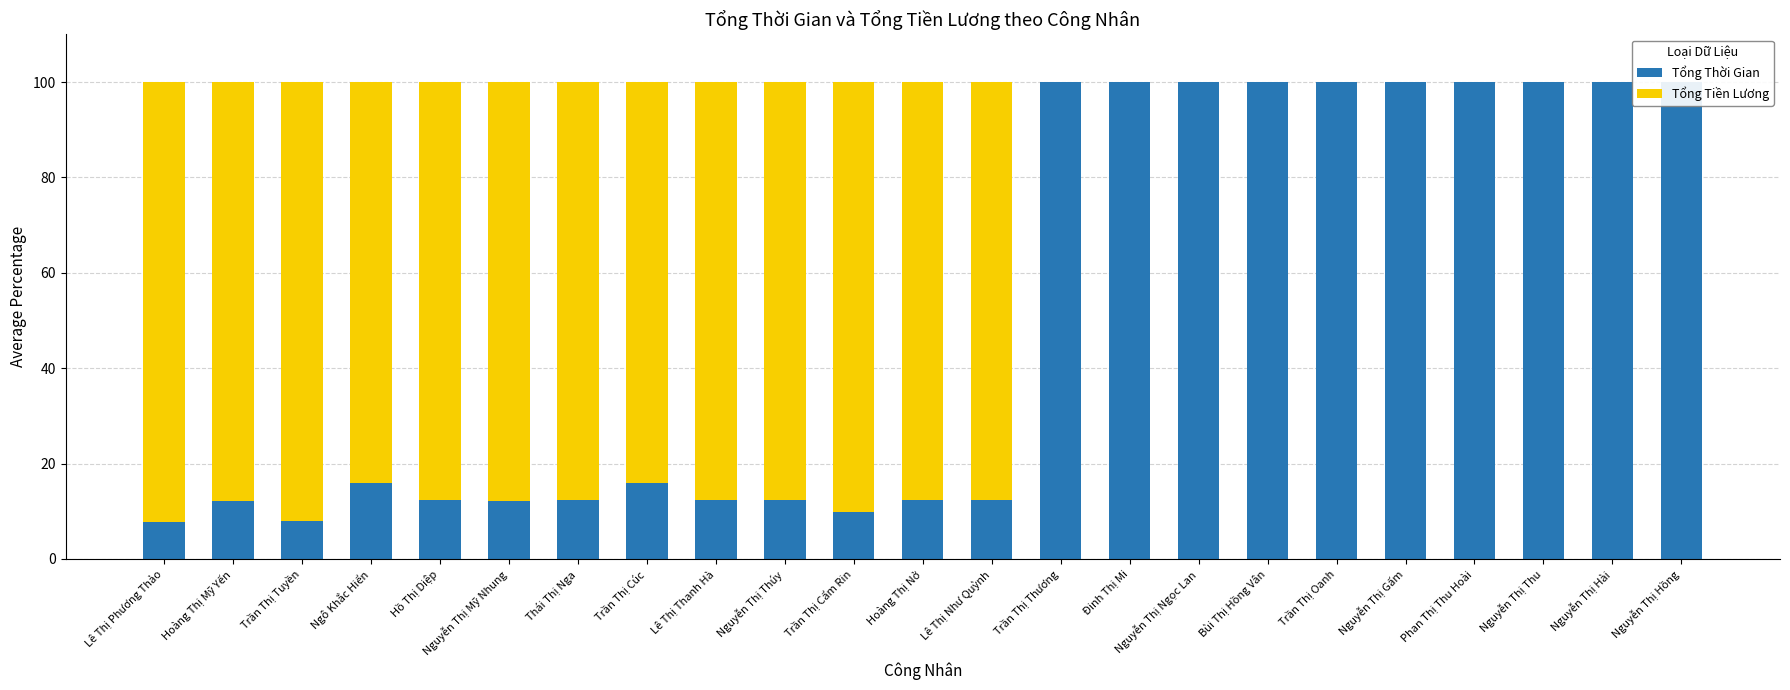

What is the value of the Tổng Tiền Lương bar at the 6th from the left?

87.8